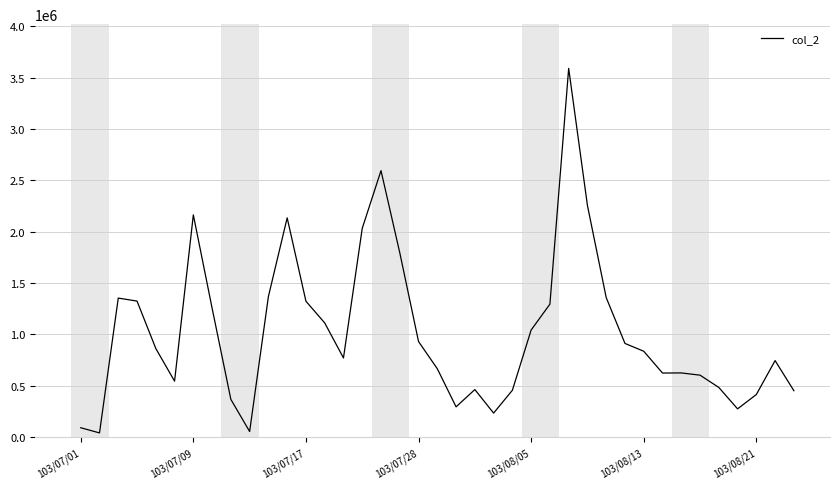

What is the difference between the maximum and minimum values?

3547640